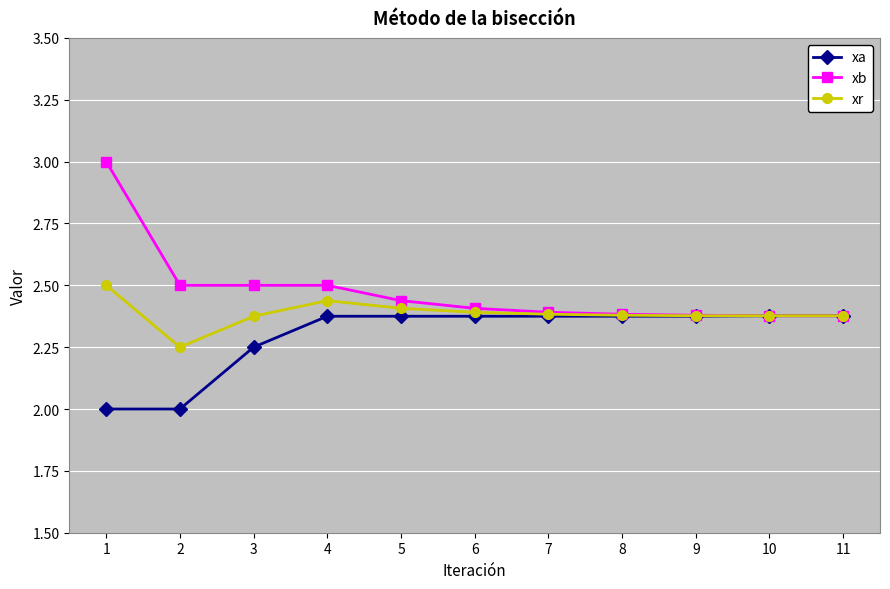

True or false: xb has a value of 1.7 at 4.

False